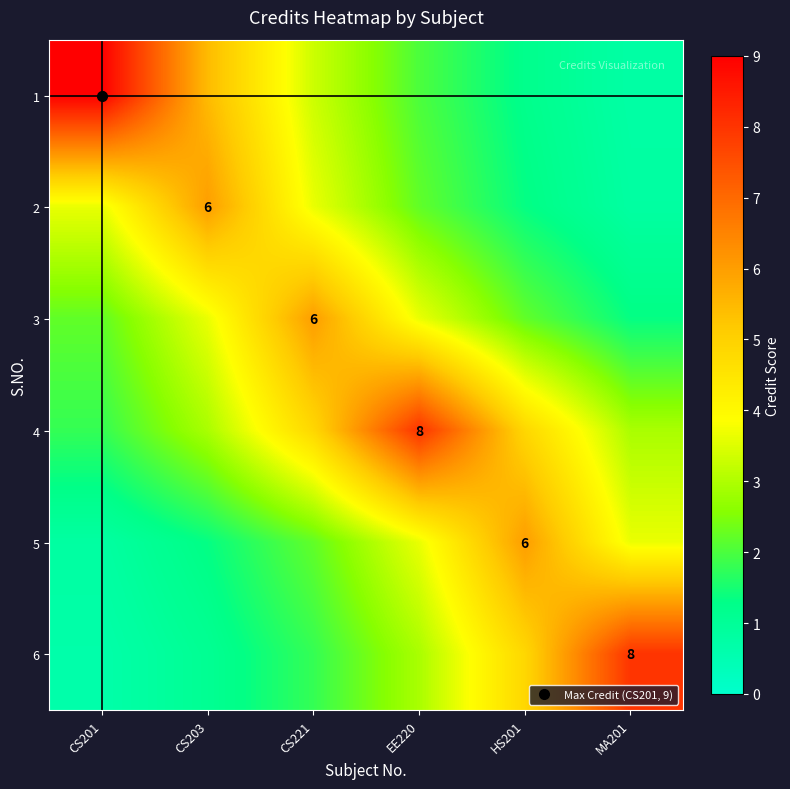

At HS201, list the series in order from smallest to largest.

1, 2, 3, 4, 6, 5